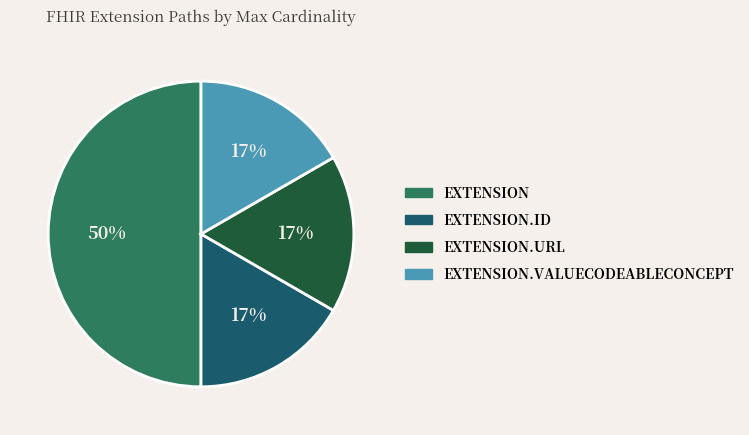

To the nearest percent, what is the average slice percentage?

25%